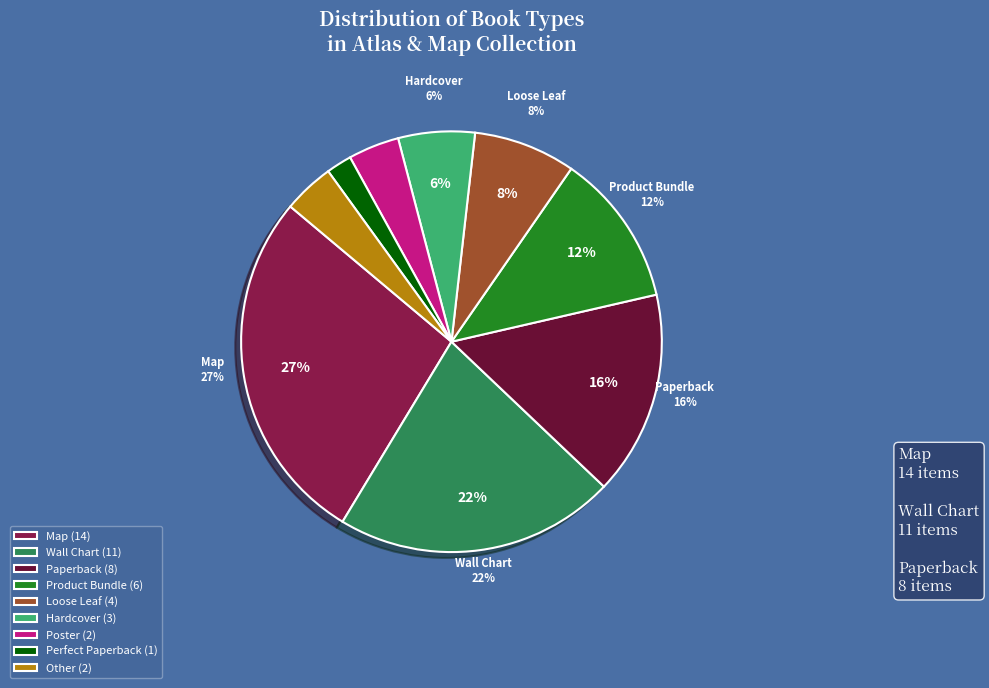

To the nearest percent, what is the average slice percentage?

11%